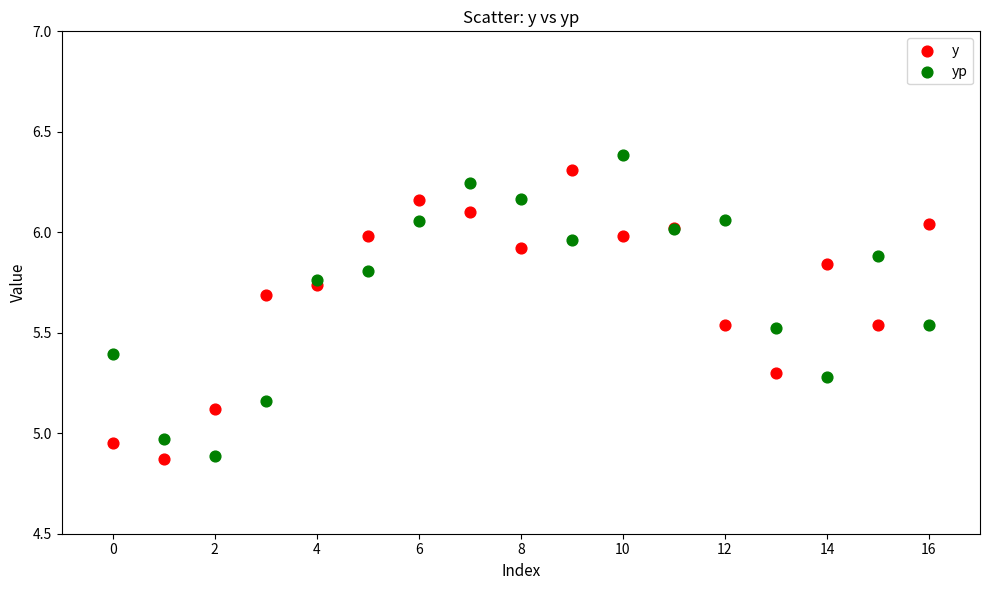

Which series has the largest Y range (max minus min)?

yp